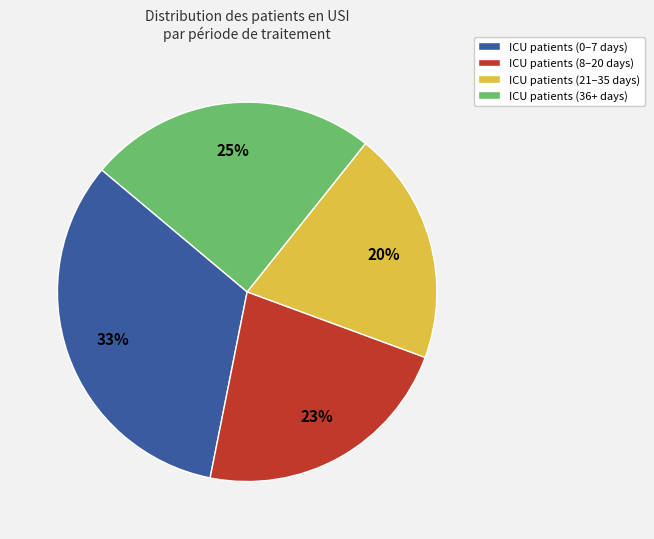

Is the sum of ICU patients (21–35 days) and ICU patients (36+ days) greater than half?

No